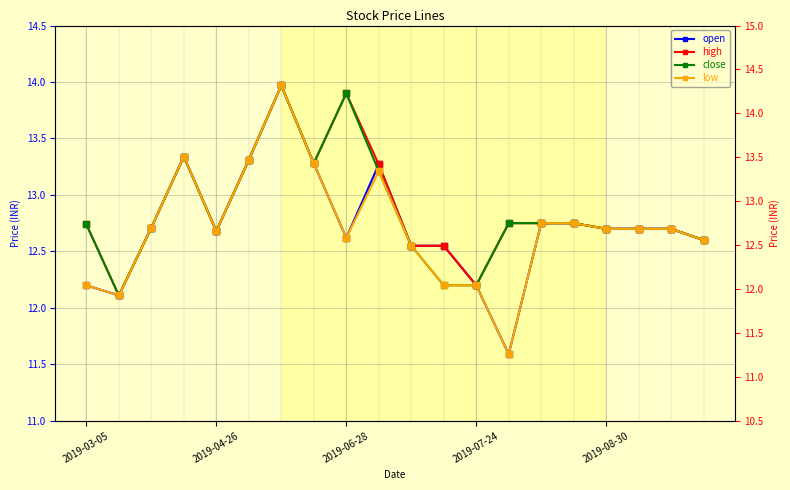

What position from the left is 13?

14